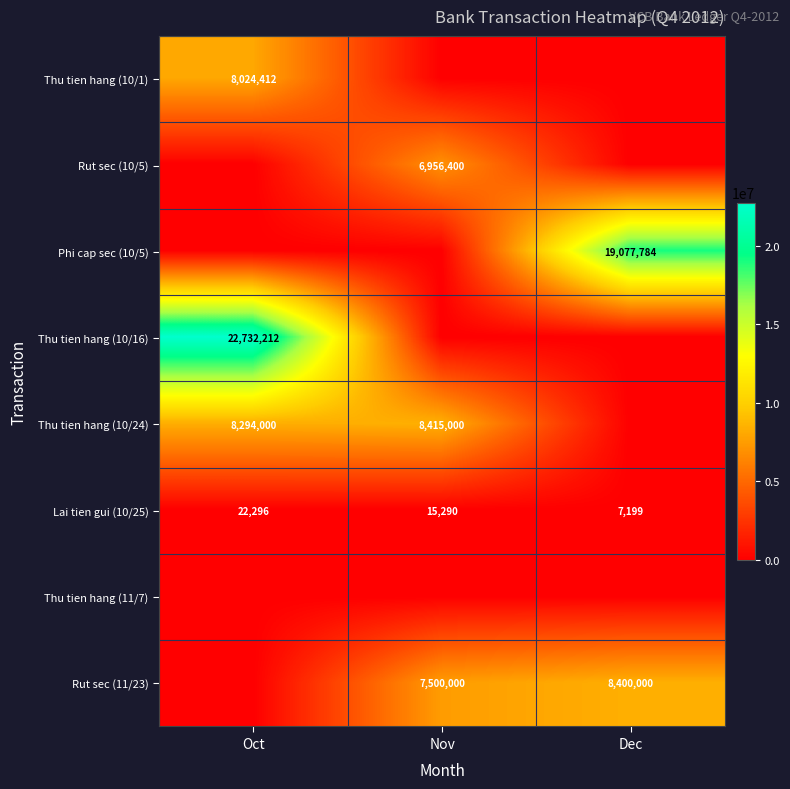

How many Lai tien gui (10/25) values are between 7199 and 22296?

3